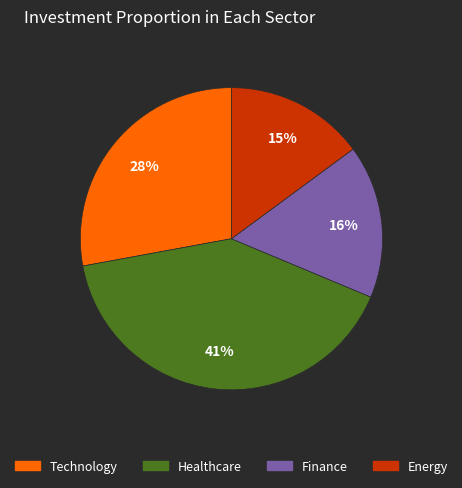

Does any single category account for the majority?

No